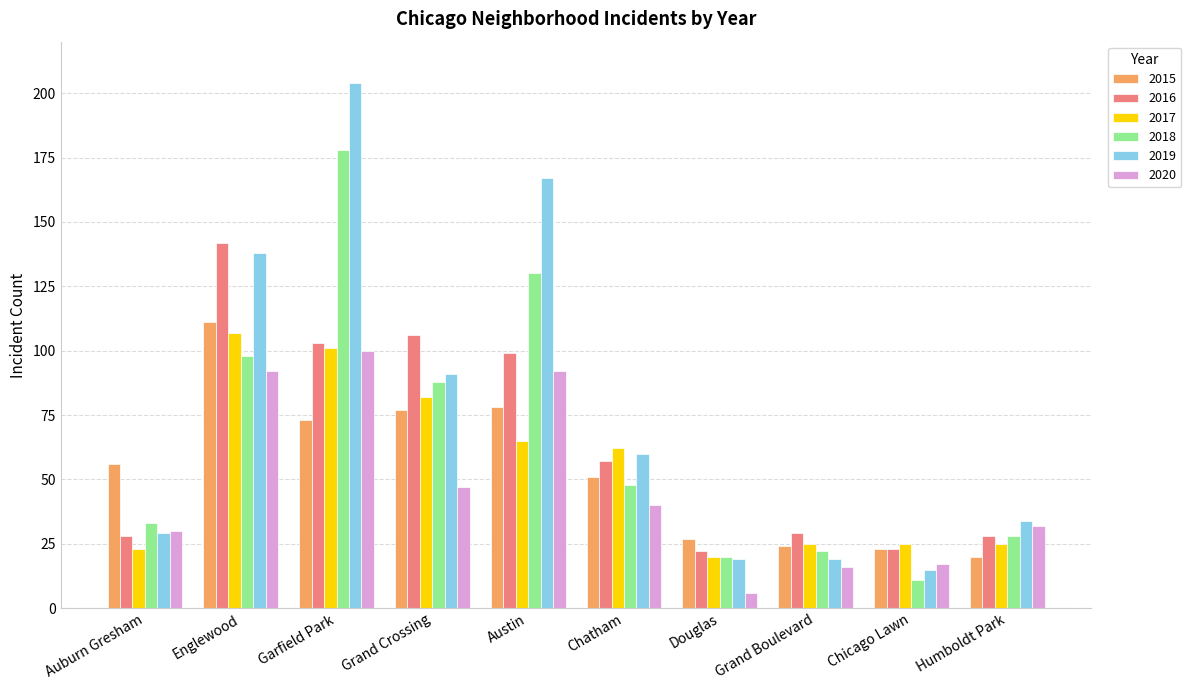

Is it true that 2019 equals 204 at Garfield Park?

True